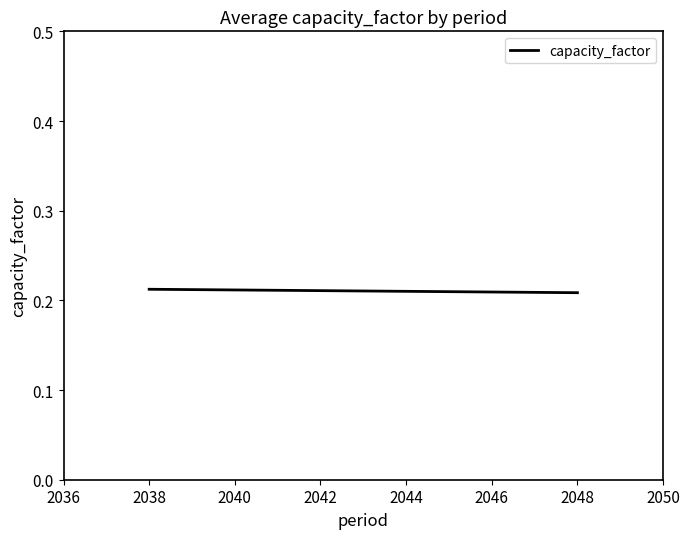

How many values are between 0 and 1?

2